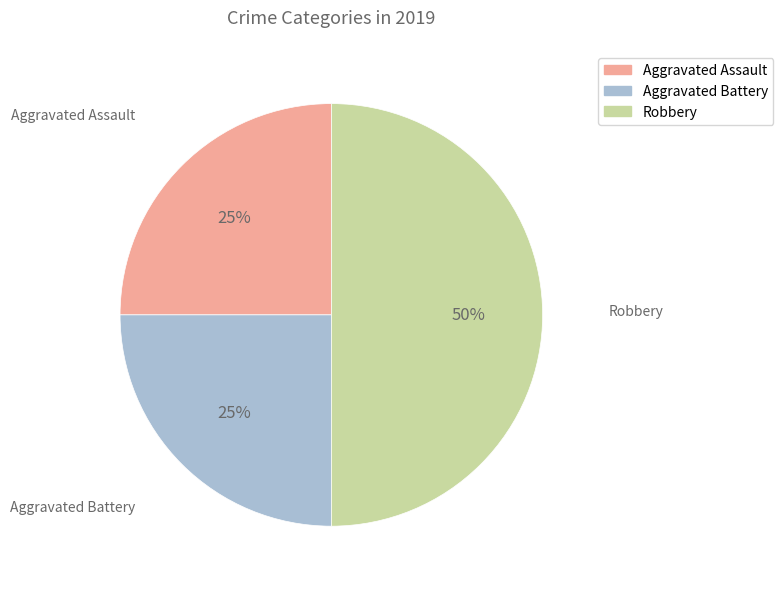

What percentage is the Aggravated Assault slice, to the nearest percent?

25%